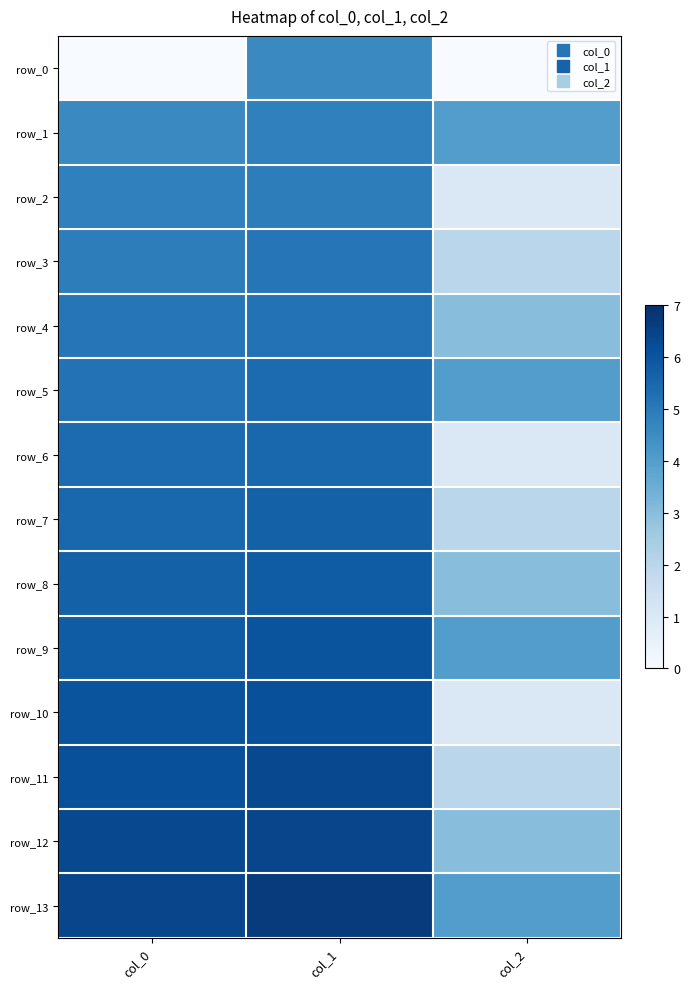

True or false: row_10 has a value of 3.9 at col_1.

False